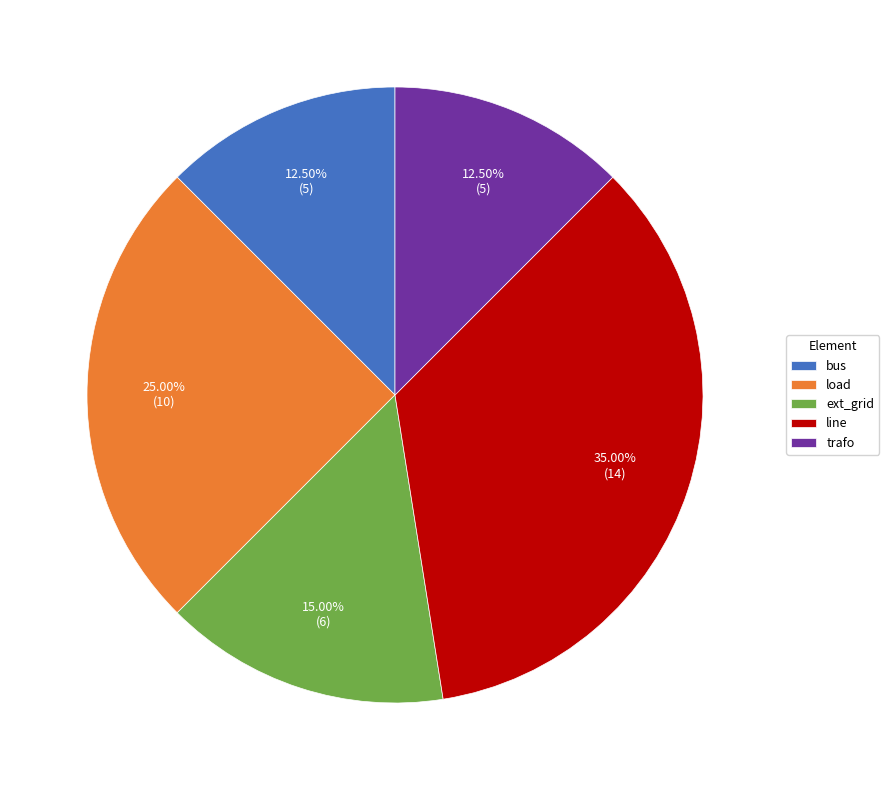

Is there a majority slice in this chart?

No